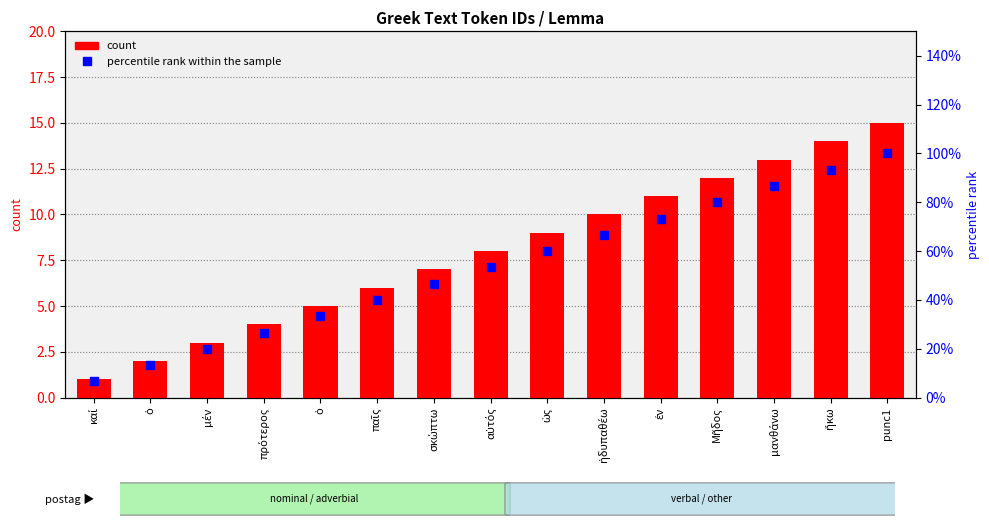

Which series has the largest Y range (max minus min)?

percentile rank within the sample